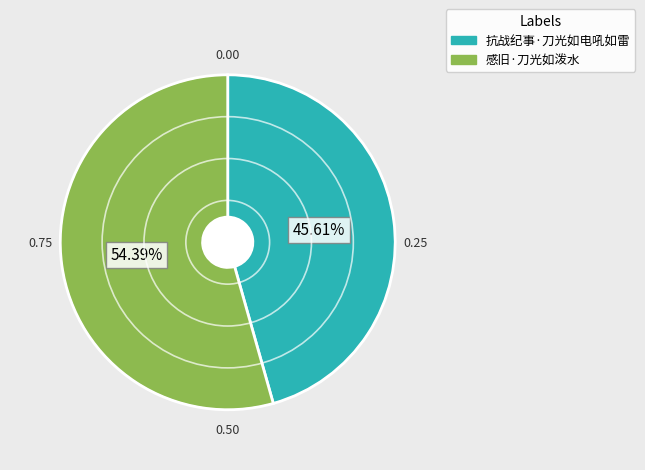

Is it true that 感旧·刀光如泼水 is 47% of the pie?

False